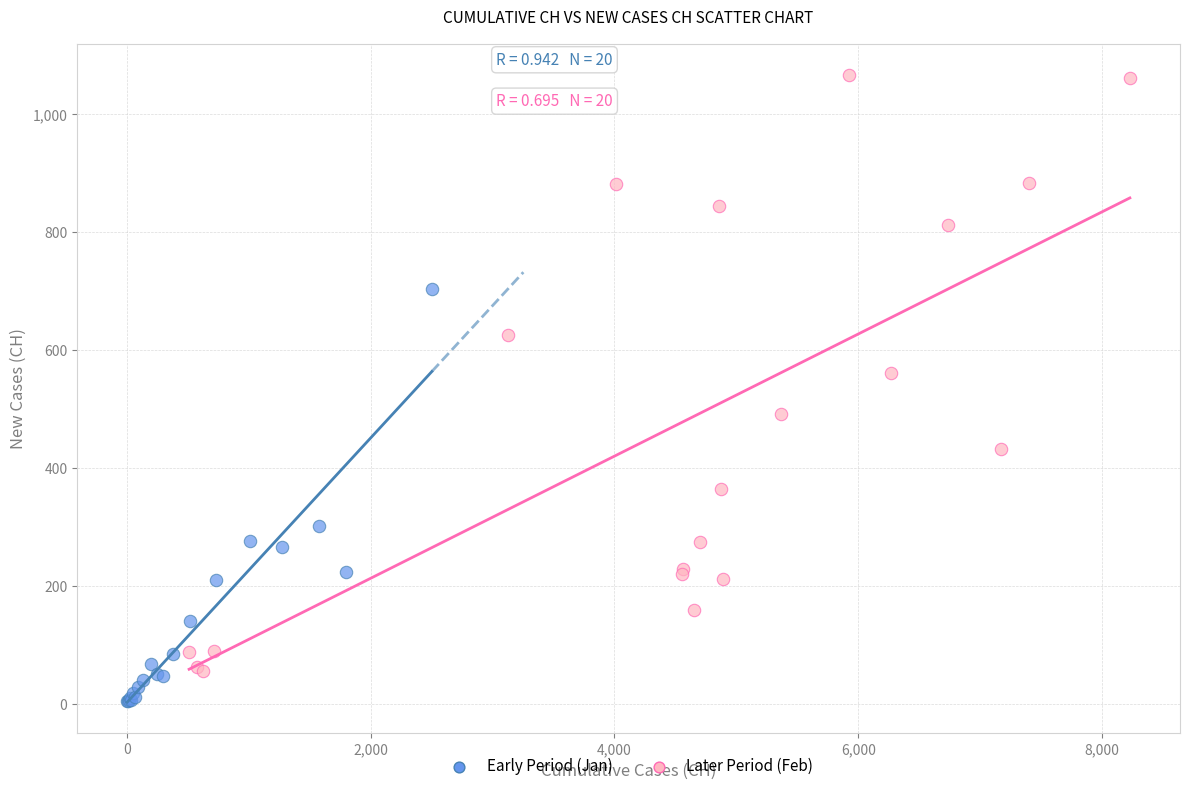

Which series contains the highest Y value?

Later Period (Feb)